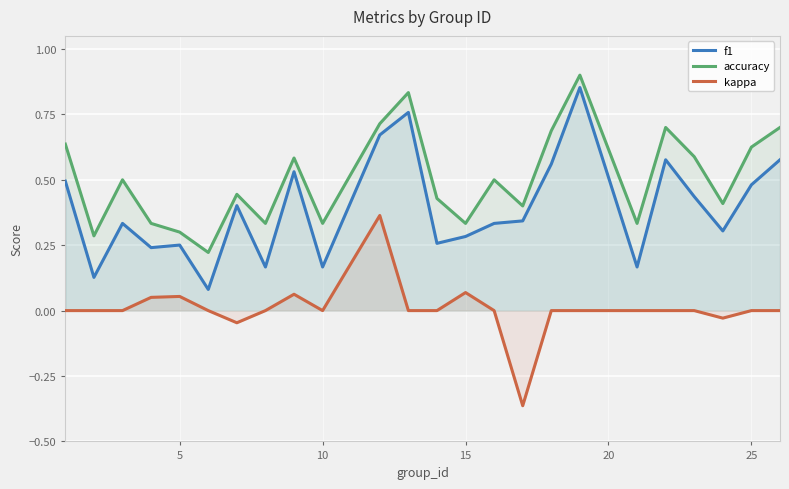

True or false: f1 has more than 1 points higher than both neighbors.

True